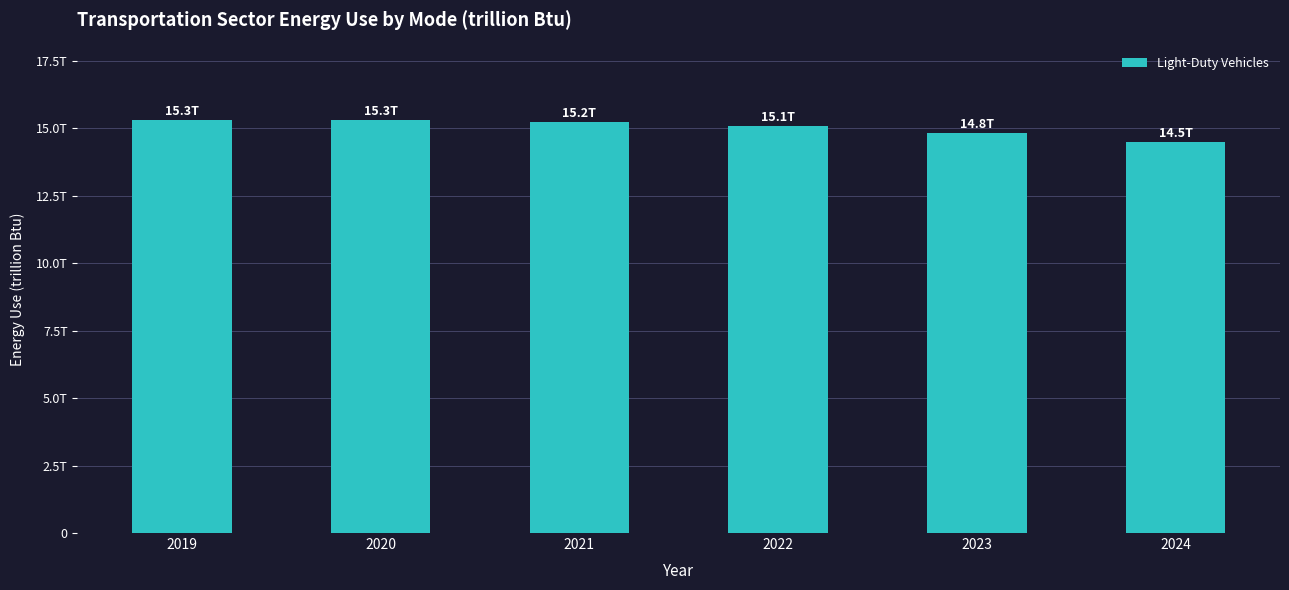

What value does the data have at 2019?

15312.4